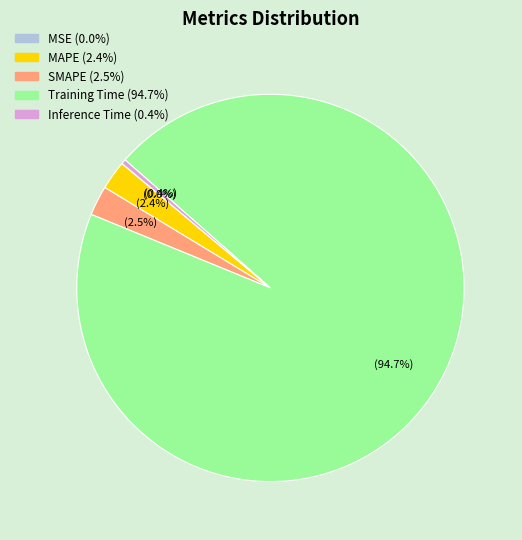

Which slice represents more than half of the pie?

Training Time